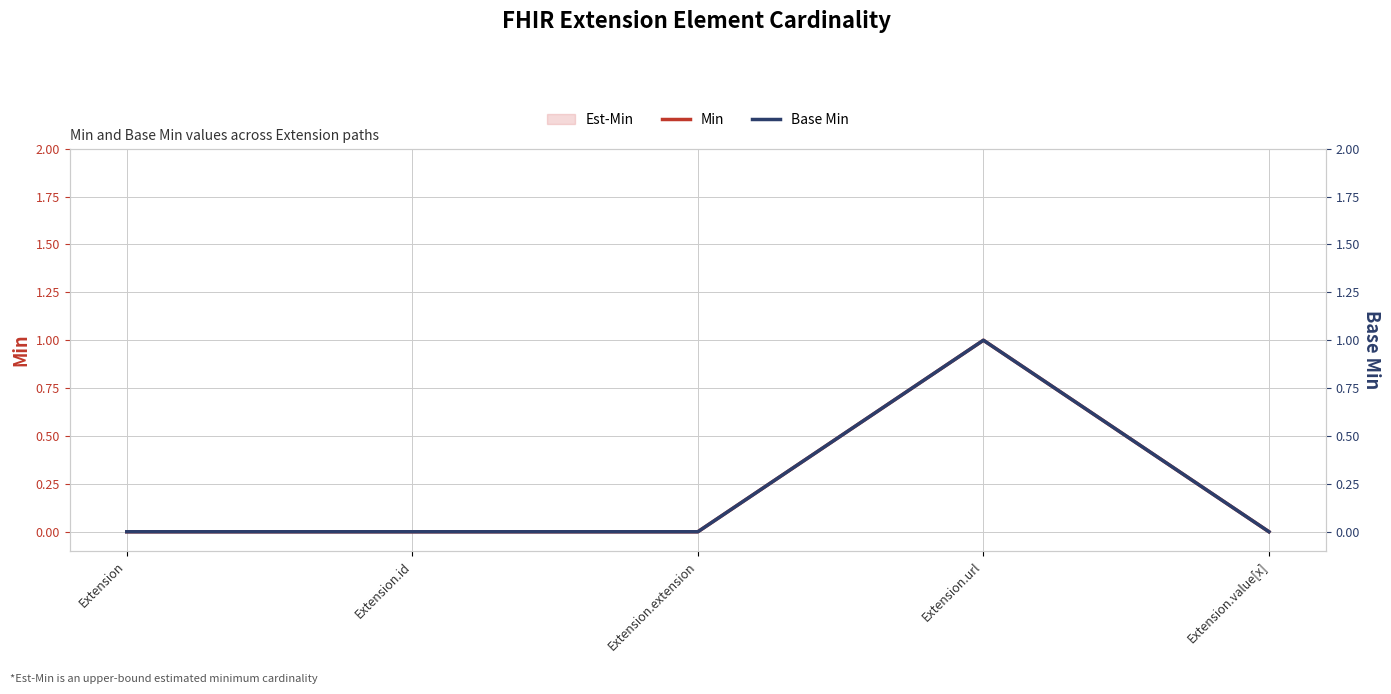

How many lines are shown in the chart?

2